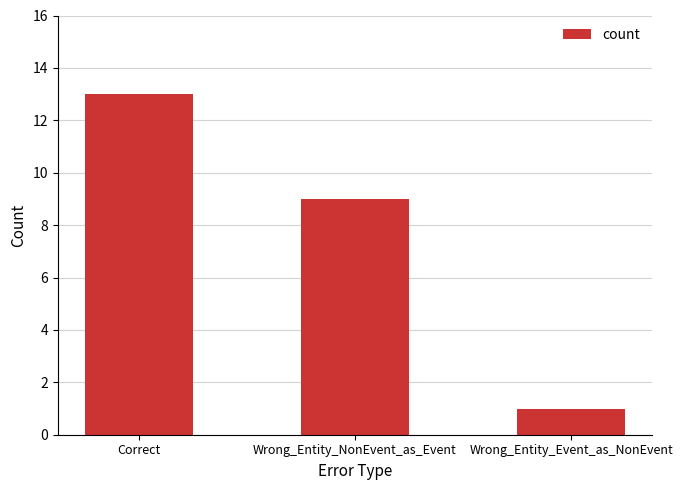

What is the value of the 3rd bar from the left?

1